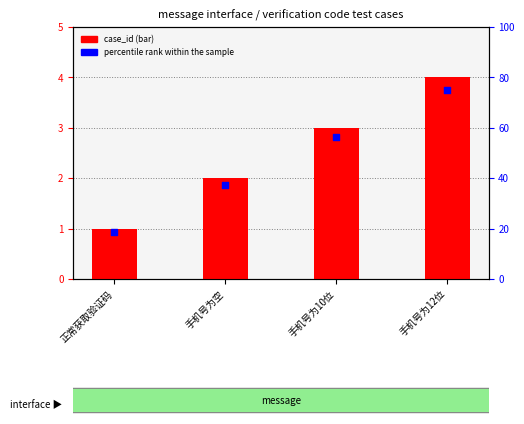

At how many categories does at least one series exceed 32?

3